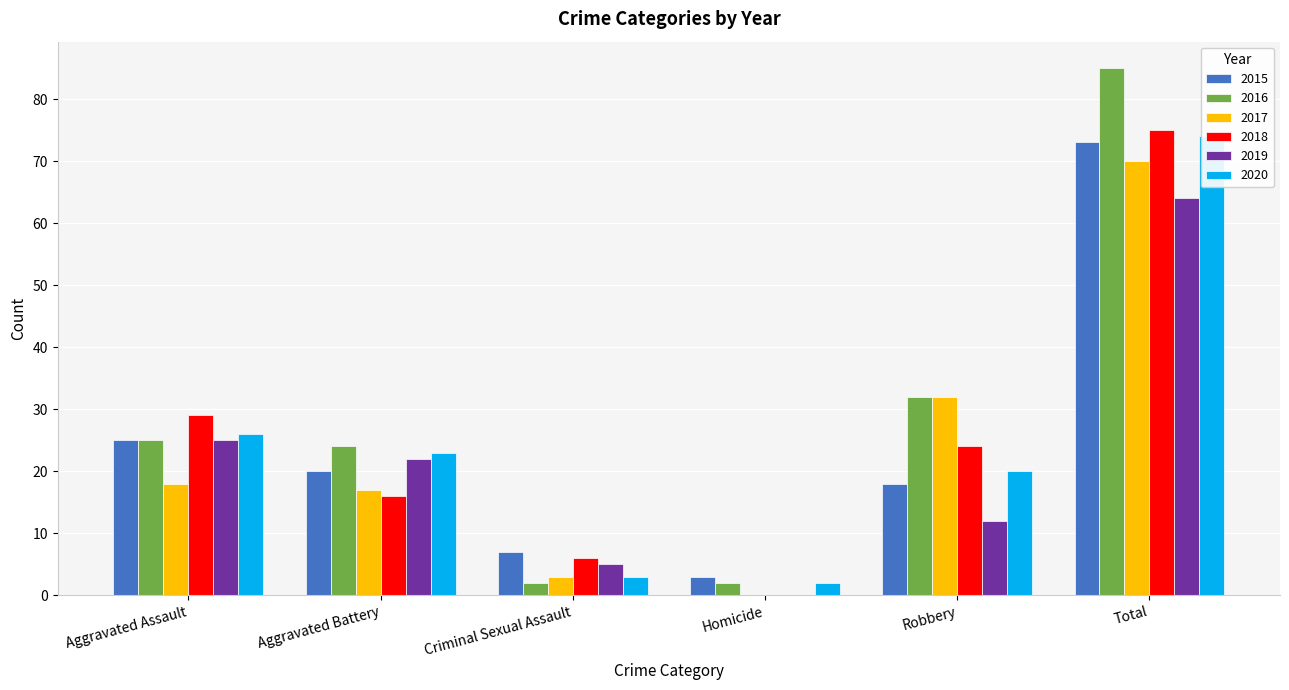

Is the value of 2016 at Robbery greater than the value of 2017 at Homicide?

Yes